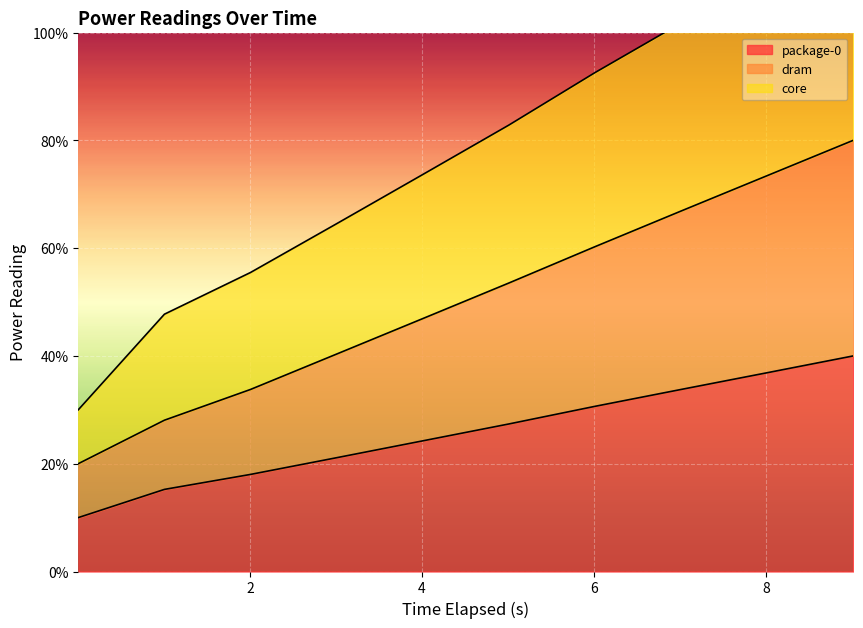

List the labels in order of package-0 value, largest first.

9.01832353, 8.016582703, 7.014806941, 6.012853717, 5.010945248, 4.008932374, 3.00702516, 2.005106131, 1.003223834, 0.001003163